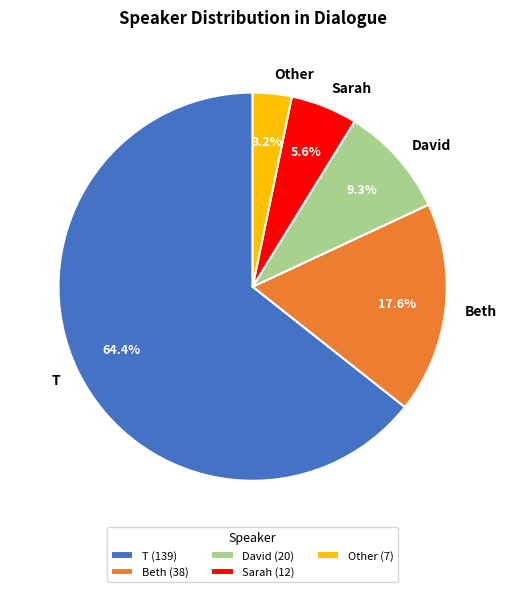

Is there a majority slice in this chart?

Yes